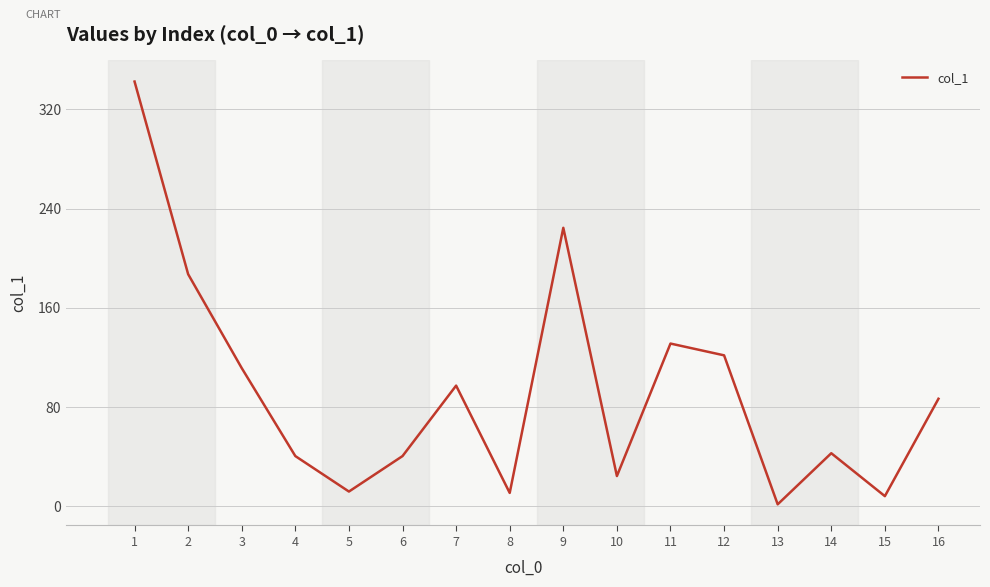

What is the change in value from 2 to 11?

-55.9